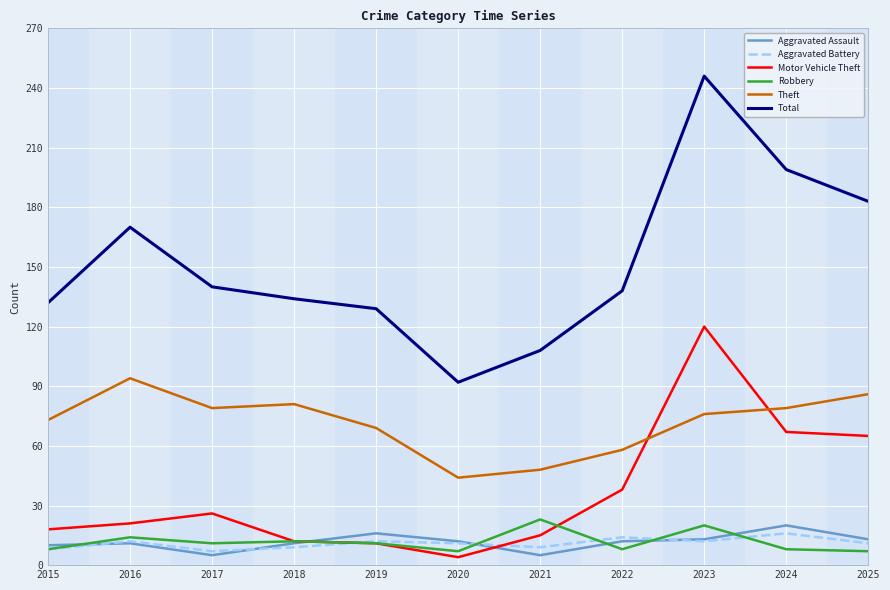

True or false: Total has more than 0 points higher than both neighbors.

True